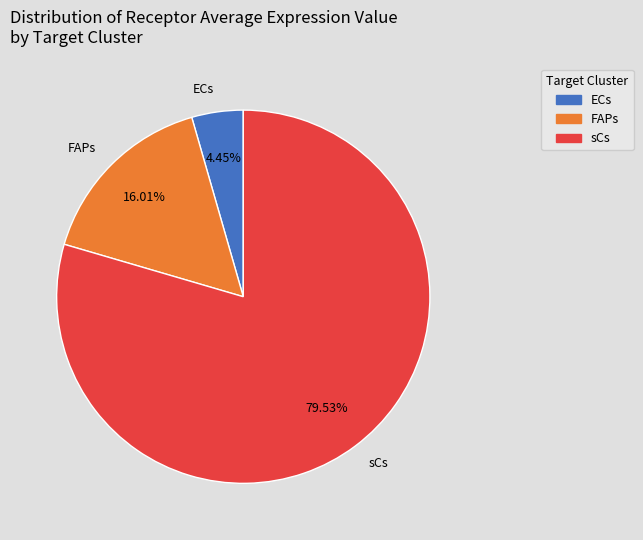

The ECs slice represents 4% of the pie. True or false?

True